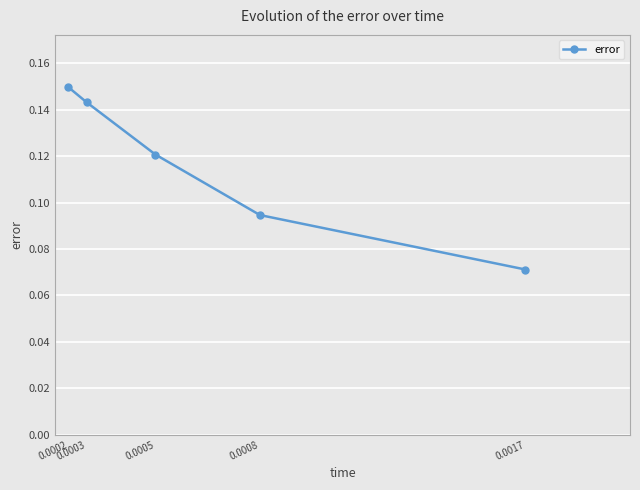

List the labels in order of value, smallest first.

0.0017, 0.0008, 0.0005, 0.0003, 0.0002